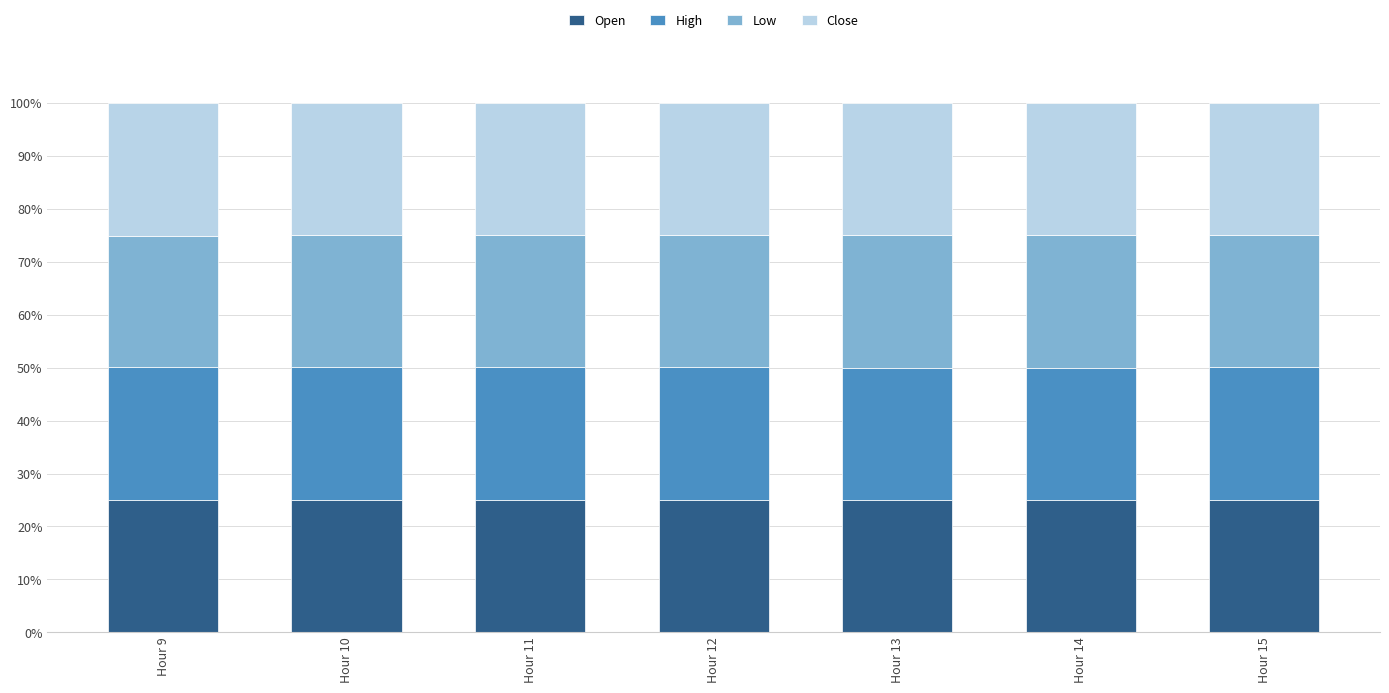

What is the maximum value for Open?

25.1